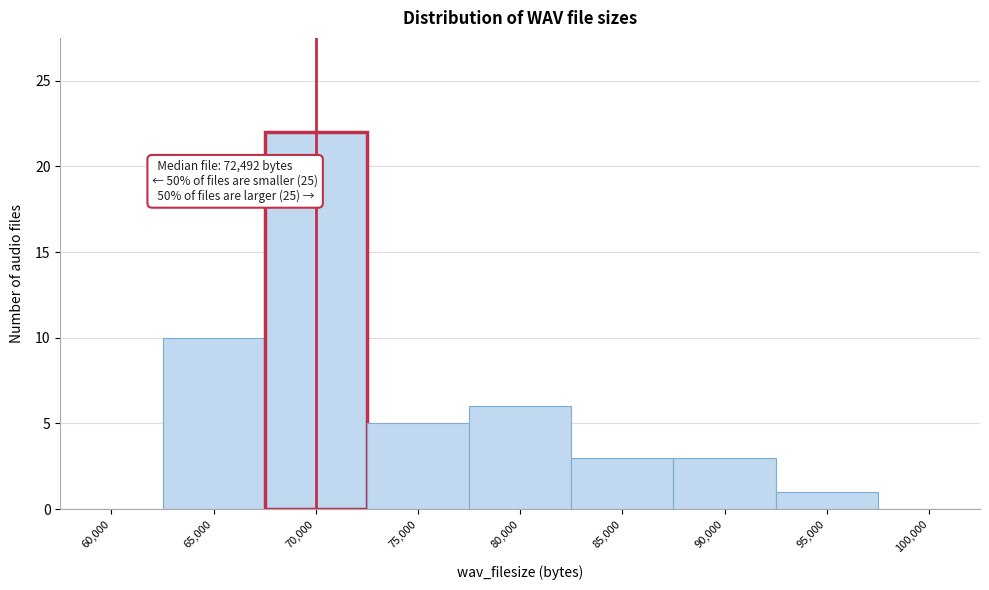

Reading right to left, extract all data points from this chart.

100,000=0	95,000=1	90,000=3	85,000=3	80,000=6	75,000=5	70,000=22	65,000=10	60,000=0